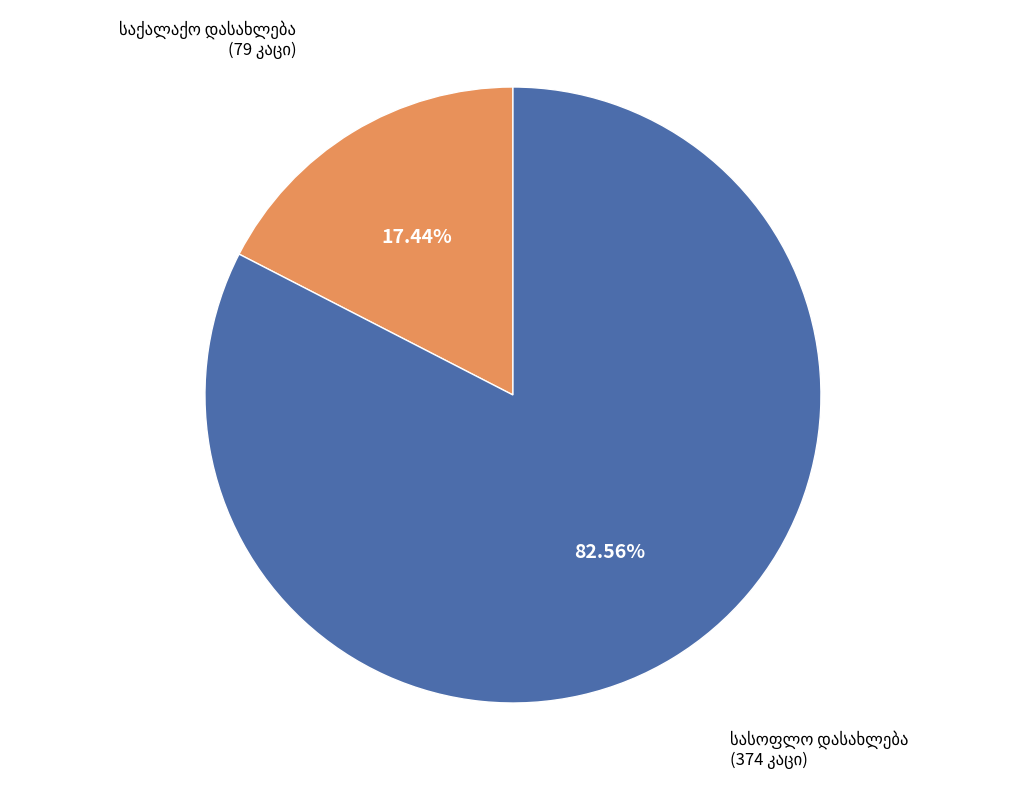

Does any single category account for the majority?

Yes